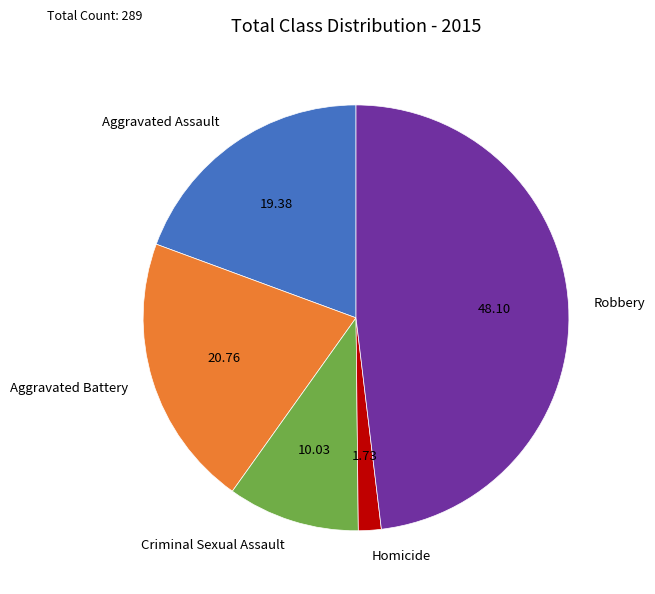

Do Homicide and Aggravated Assault together represent more than half of the pie?

No